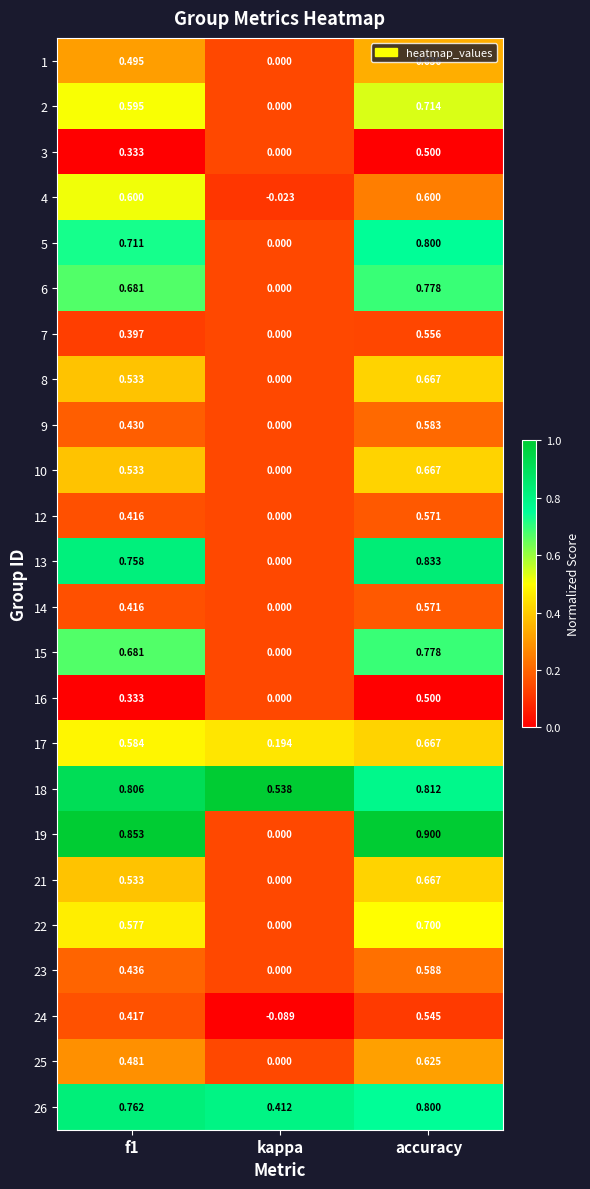

At which category does the chart reach its minimum across all series?

kappa